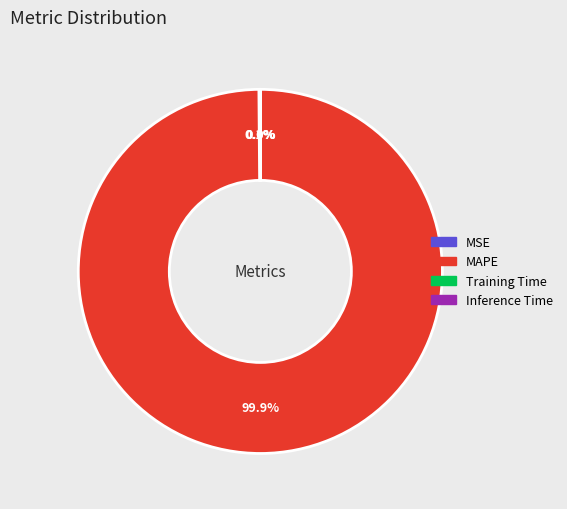

To the nearest percent, what percentage of the pie is MAPE?

100%